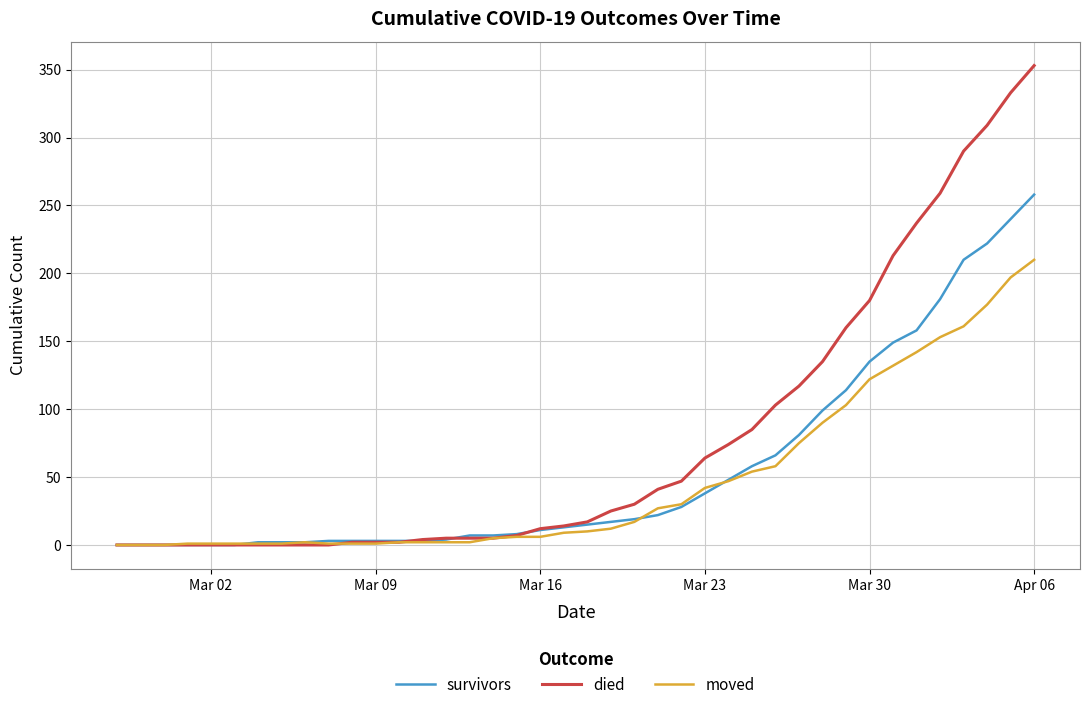

Which series has the widest spread of values?

died